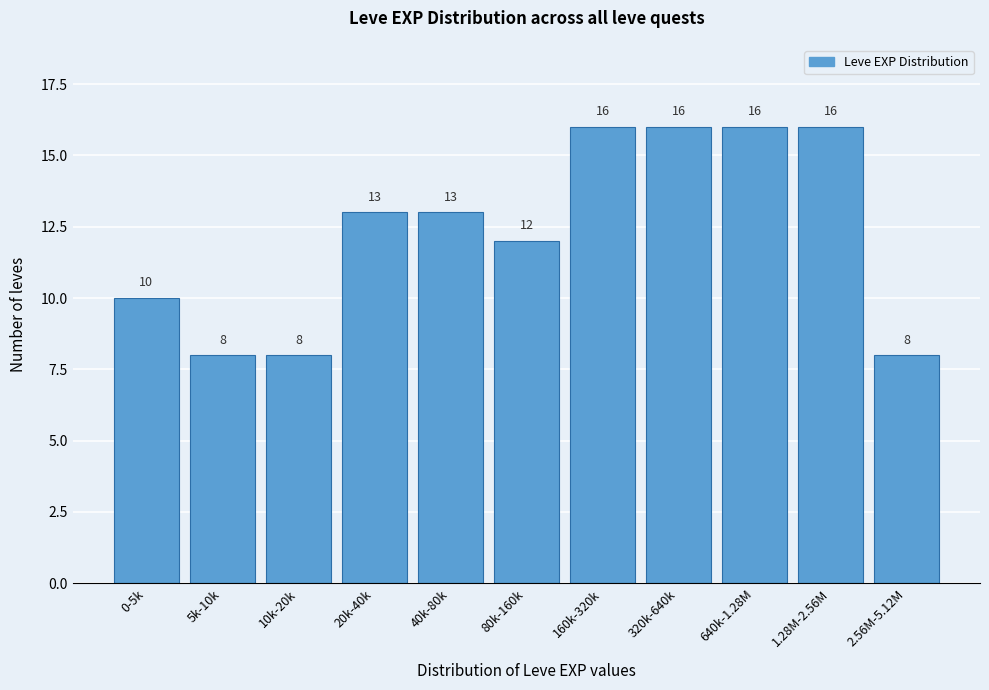

Reading left to right, transcribe all the data shown in this chart.

10	8	8	13	13	12	16	16	16	16	8